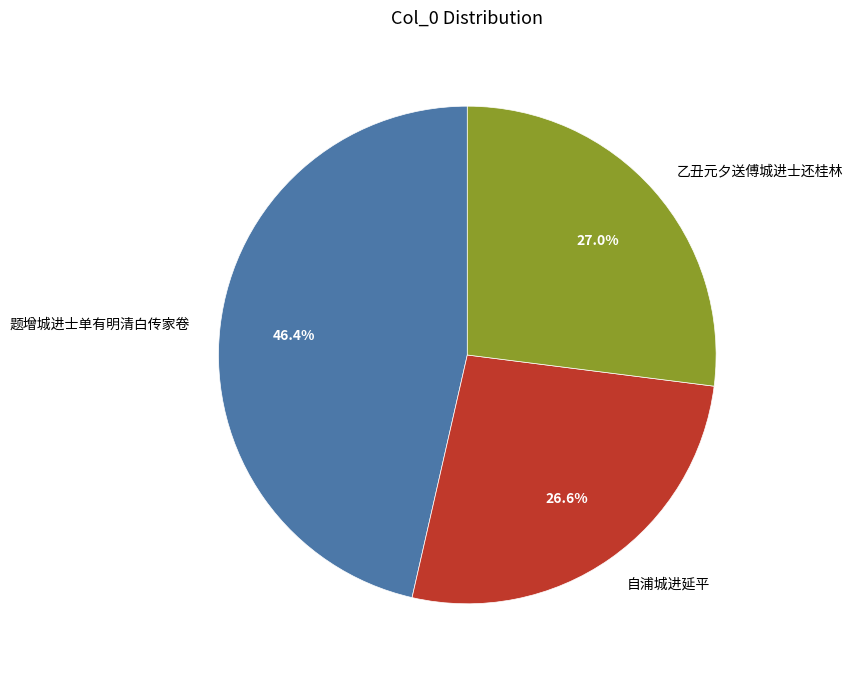

The 乙丑元夕送傅城进士还桂林 slice represents 27% of the pie. True or false?

True